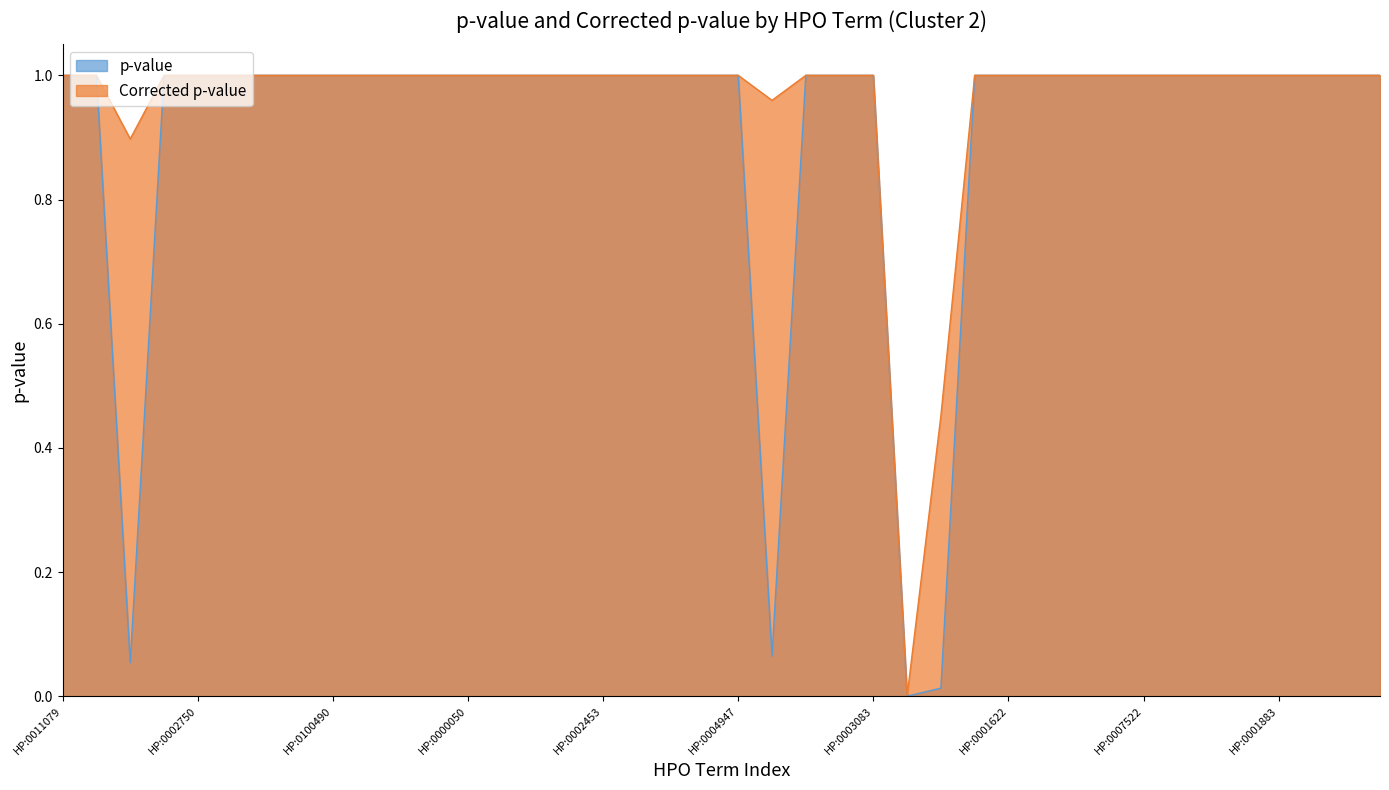

Where is Corrected p-value nearest to the value 0?

HP:0002216